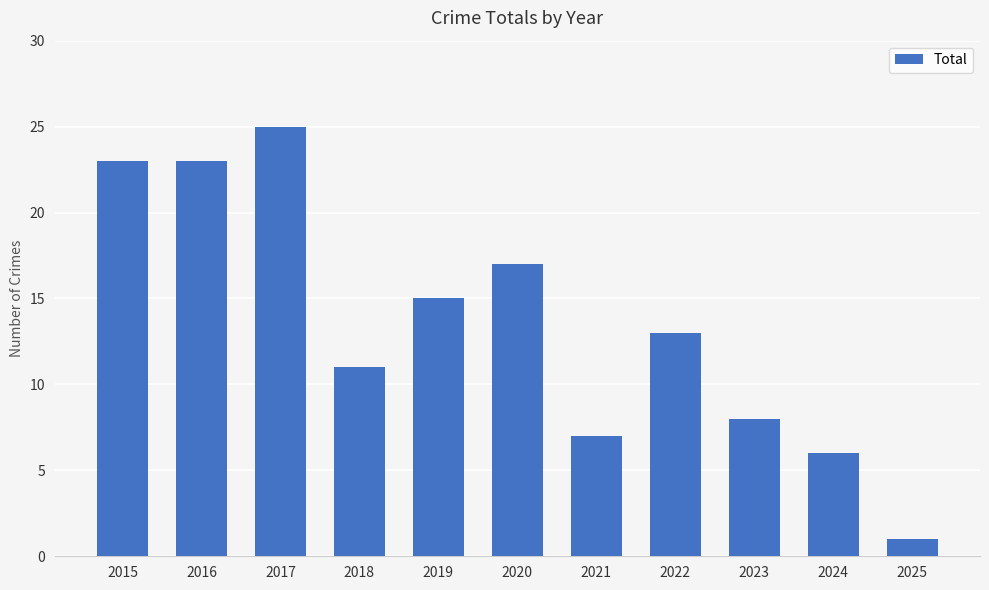

Which label corresponds to the largest value in the chart?

2017